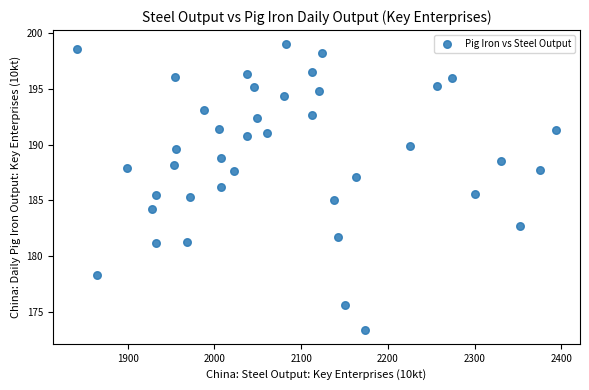

What is the range of Y values (max minus min)?

25.6